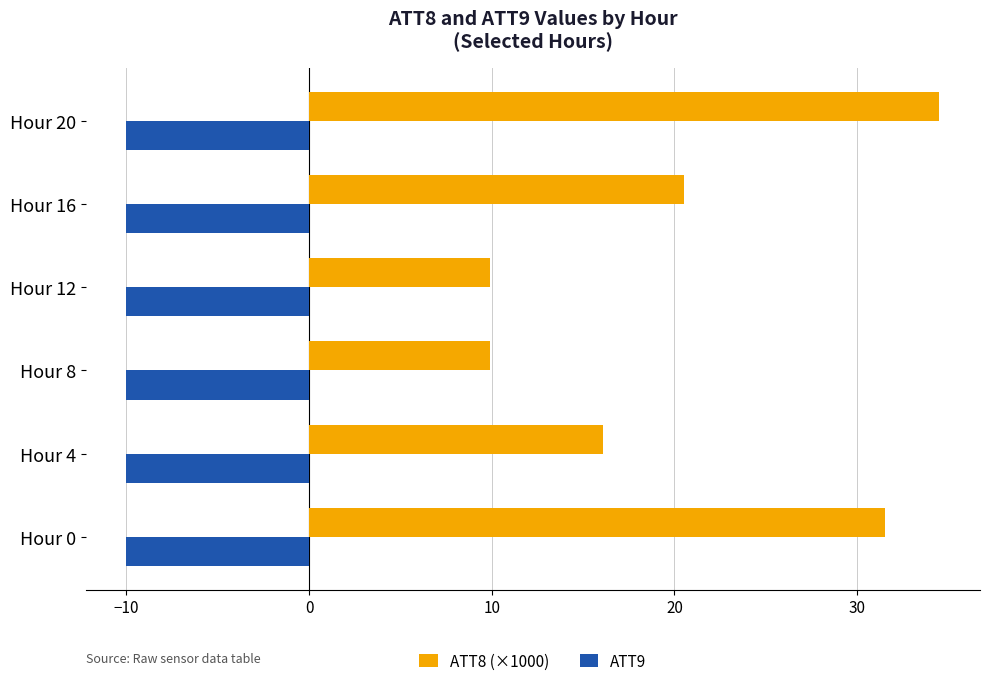

The ATT8 (×1000) series shows 9.9 at Hour 8. True or false?

True